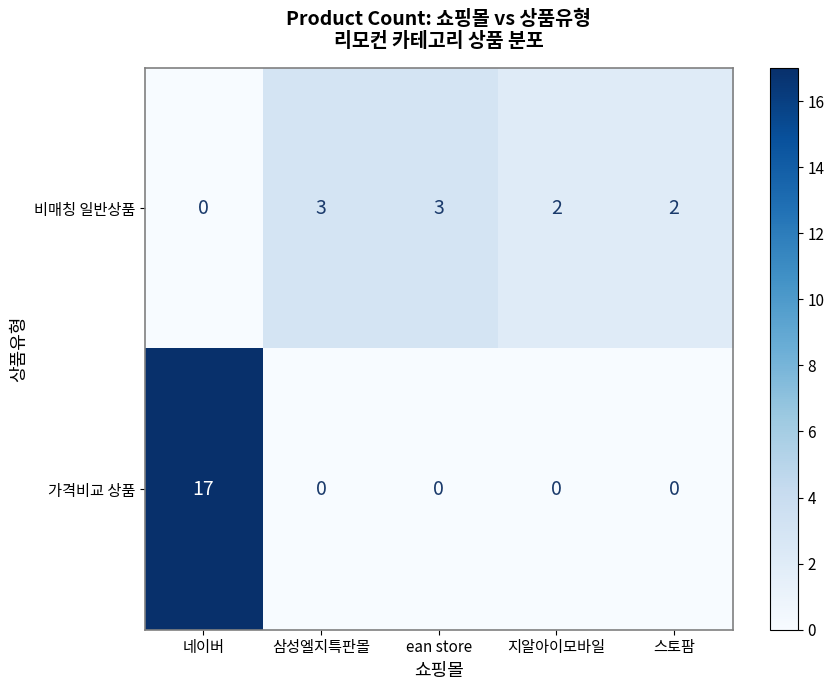

Reading left to right, extract all data points from this chart.

비매칭 일반상품: 0	3	3	2	2
가격비교 상품: 17	0	0	0	0